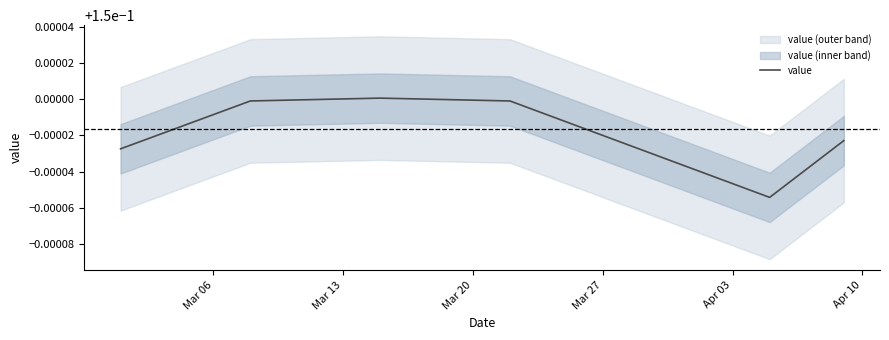

Is it true that the value at 32 is 0.0?

False